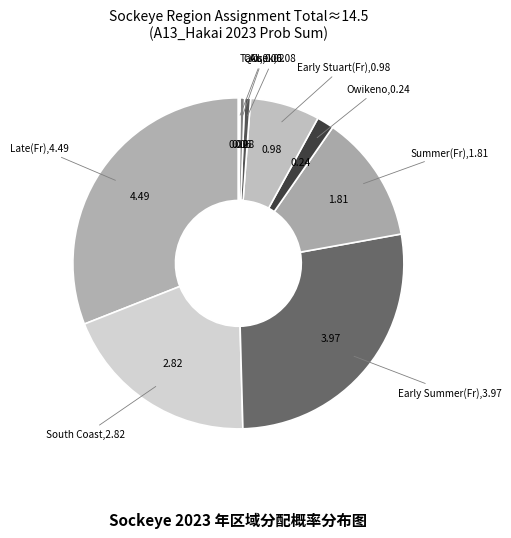

Which slice is the largest?

Late(Fr)